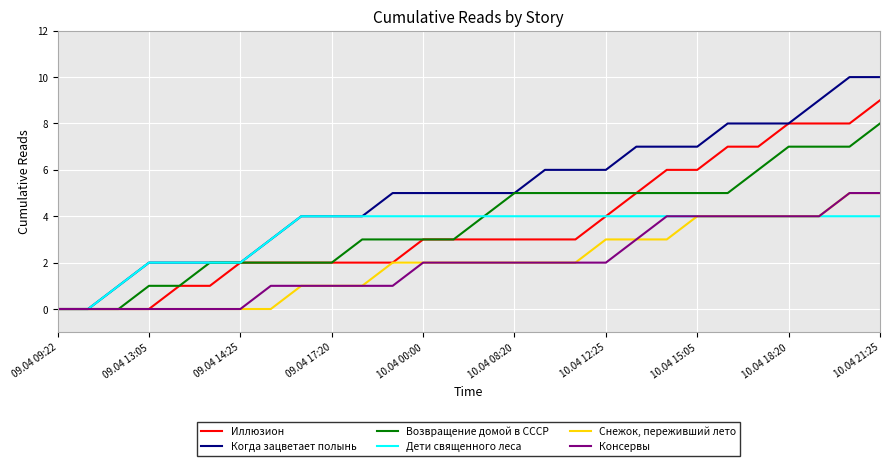

Which series has the widest spread of values?

Когда зацветает полынь